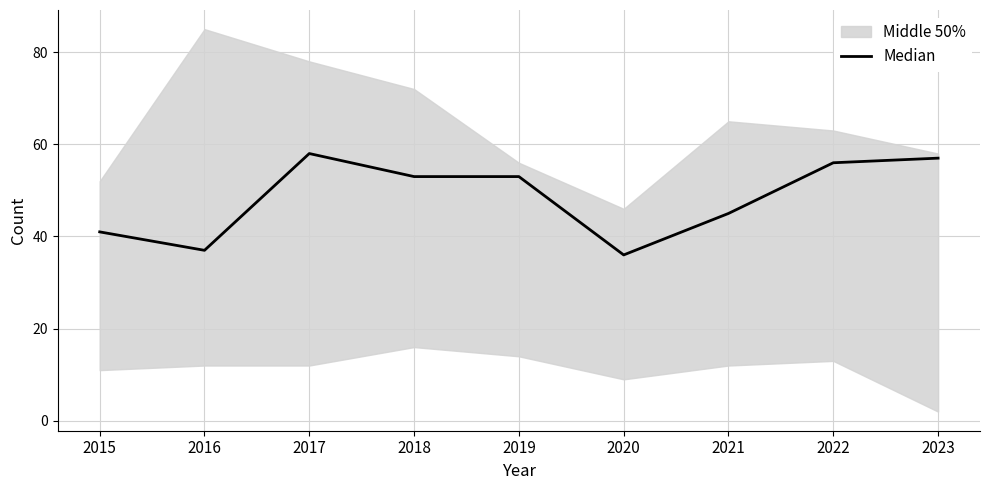

What is the maximum value shown in the chart?

58